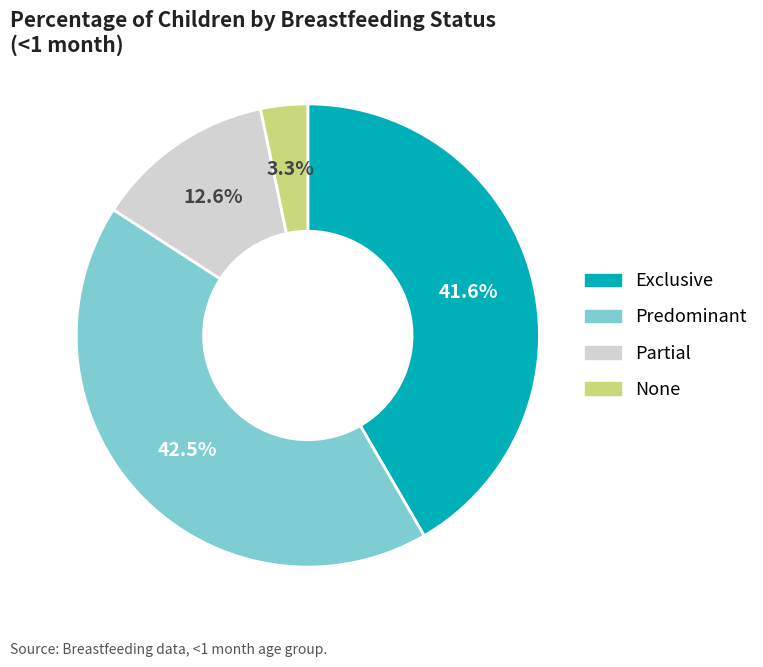

To the nearest percent, what percentage of the pie is None?

3%